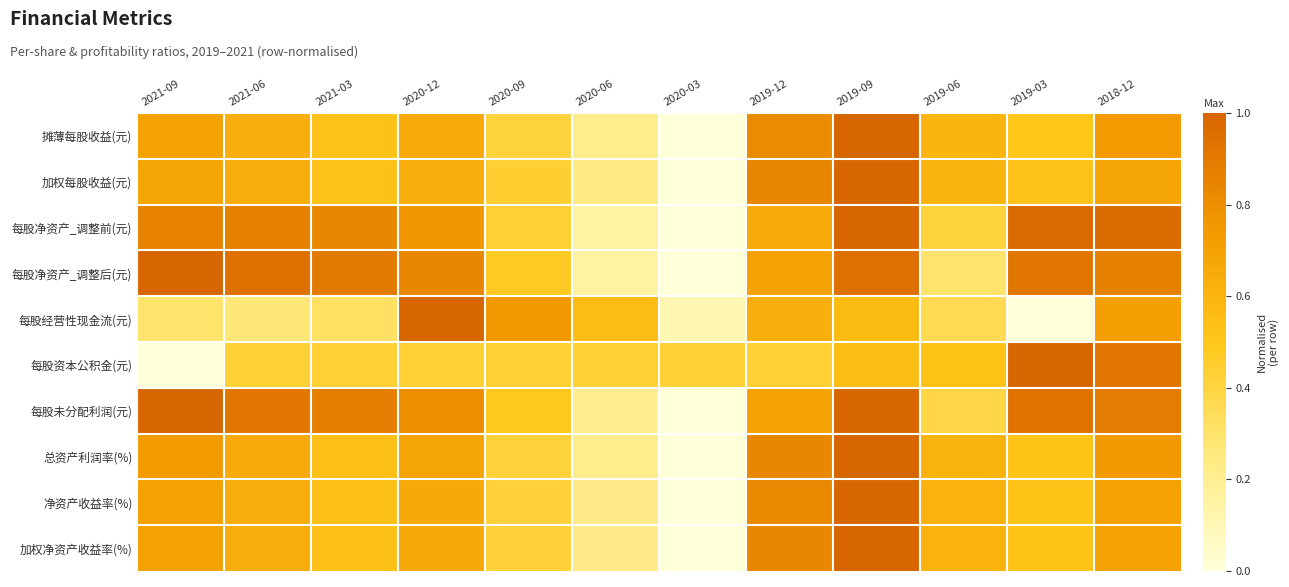

Reading right to left, transcribe all the data shown in this chart.

摊薄每股收益(元): 2018-12=0.7	2019-03=0.5	2019-06=0.6	2019-09=1.0	2019-12=0.8	2020-03=0.0	2020-06=0.2	2020-09=0.4	2020-12=0.7	2021-03=0.5	2021-06=0.6	2021-09=0.7
加权每股收益(元): 2018-12=0.7	2019-03=0.5	2019-06=0.6	2019-09=1.0	2019-12=0.8	2020-03=0.0	2020-06=0.2	2020-09=0.4	2020-12=0.6	2021-03=0.5	2021-06=0.6	2021-09=0.7
每股净资产_调整前(元): 2018-12=1.0	2019-03=1.0	2019-06=0.4	2019-09=1.0	2019-12=0.6	2020-03=0.0	2020-06=0.1	2020-09=0.4	2020-12=0.8	2021-03=0.8	2021-06=0.9	2021-09=0.9
每股净资产_调整后(元): 2018-12=0.9	2019-03=0.9	2019-06=0.3	2019-09=0.9	2019-12=0.7	2020-03=0.0	2020-06=0.2	2020-09=0.5	2020-12=0.8	2021-03=0.9	2021-06=0.9	2021-09=1.0
每股经营性现金流(元): 2018-12=0.7	2019-03=0.0	2019-06=0.4	2019-09=0.6	2019-12=0.6	2020-03=0.1	2020-06=0.6	2020-09=0.7	2020-12=1.0	2021-03=0.3	2021-06=0.3	2021-09=0.3
每股资本公积金(元): 2018-12=0.9	2019-03=1.0	2019-06=0.5	2019-09=0.6	2019-12=0.4	2020-03=0.4	2020-06=0.4	2020-09=0.4	2020-12=0.4	2021-03=0.4	2021-06=0.4	2021-09=0.0
每股未分配利润(元): 2018-12=0.9	2019-03=0.9	2019-06=0.4	2019-09=1.0	2019-12=0.7	2020-03=0.0	2020-06=0.2	2020-09=0.5	2020-12=0.8	2021-03=0.9	2021-06=0.9	2021-09=1.0
总资产利润率(%): 2018-12=0.7	2019-03=0.5	2019-06=0.6	2019-09=1.0	2019-12=0.8	2020-03=0.0	2020-06=0.2	2020-09=0.4	2020-12=0.7	2021-03=0.5	2021-06=0.7	2021-09=0.7
净资产收益率(%): 2018-12=0.7	2019-03=0.5	2019-06=0.6	2019-09=1.0	2019-12=0.8	2020-03=0.0	2020-06=0.2	2020-09=0.4	2020-12=0.7	2021-03=0.5	2021-06=0.6	2021-09=0.7
加权净资产收益率(%): 2018-12=0.7	2019-03=0.5	2019-06=0.6	2019-09=1.0	2019-12=0.8	2020-03=0.0	2020-06=0.2	2020-09=0.4	2020-12=0.7	2021-03=0.5	2021-06=0.6	2021-09=0.7